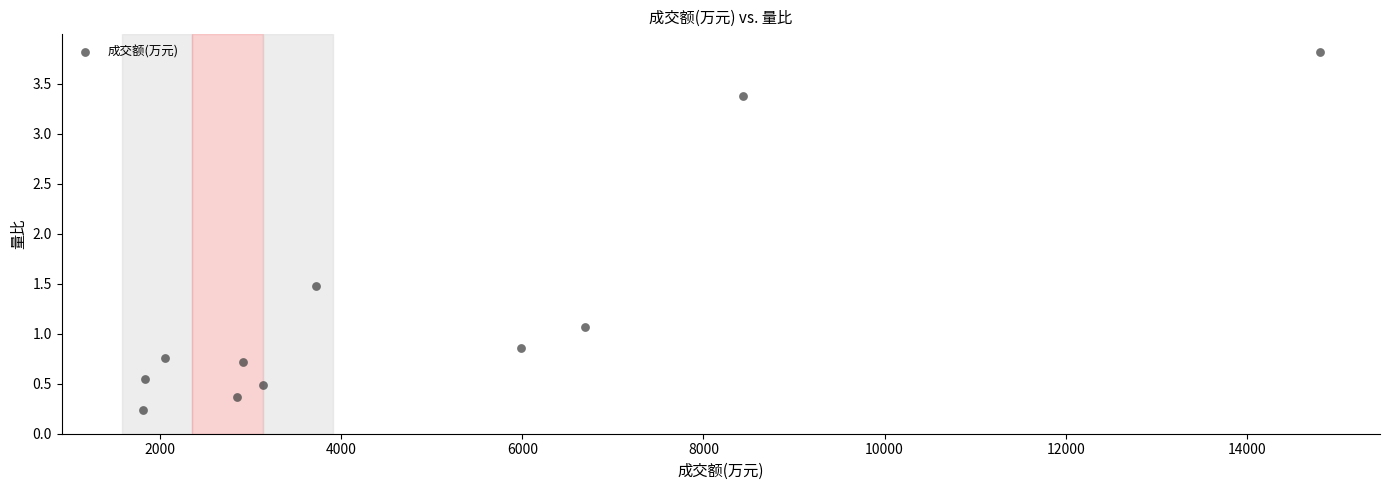

What Y value in the scatter plot is closest to 2?

1.5